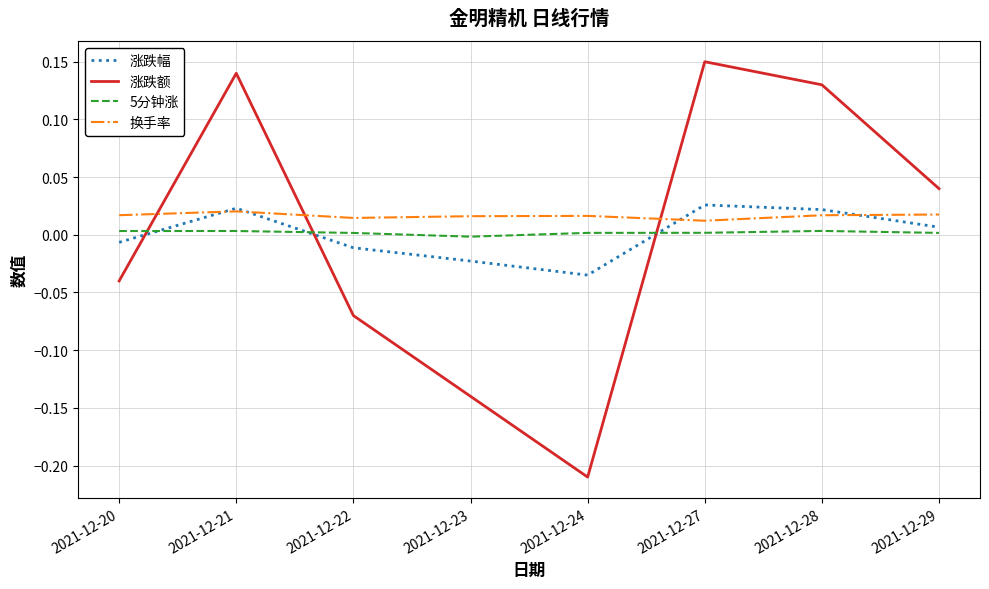

The value of 换手率 at 2021-12-24 is 0.0. True or false?

True